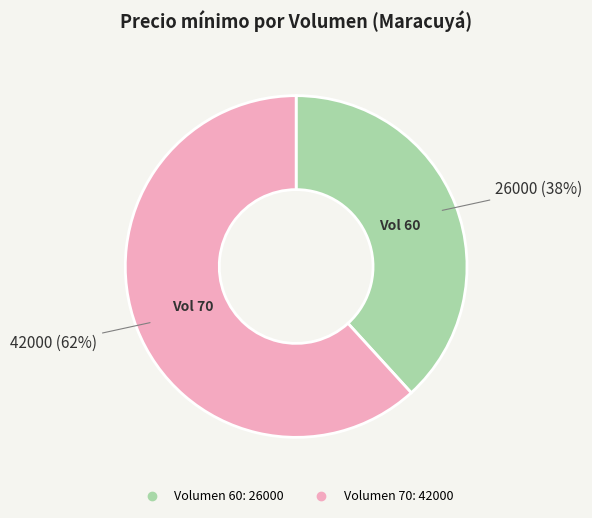

To the nearest percent, what is the difference between the largest and smallest slice percentages?

24%